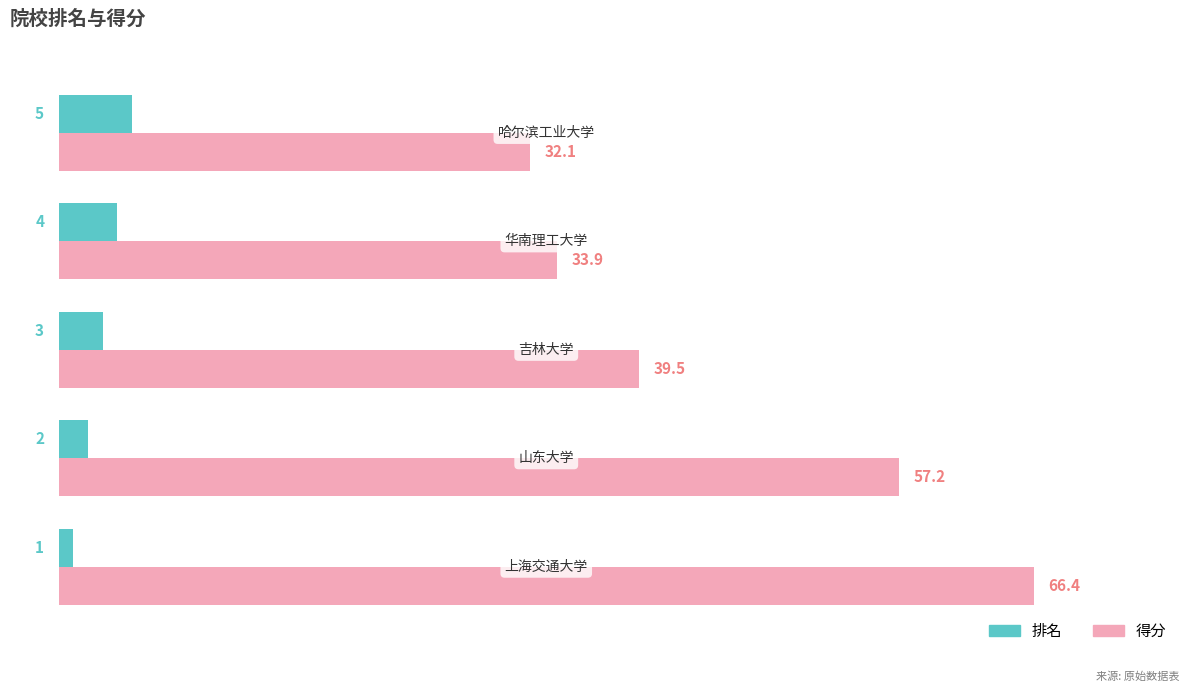

What are all the series names shown in the legend?

排名, 得分